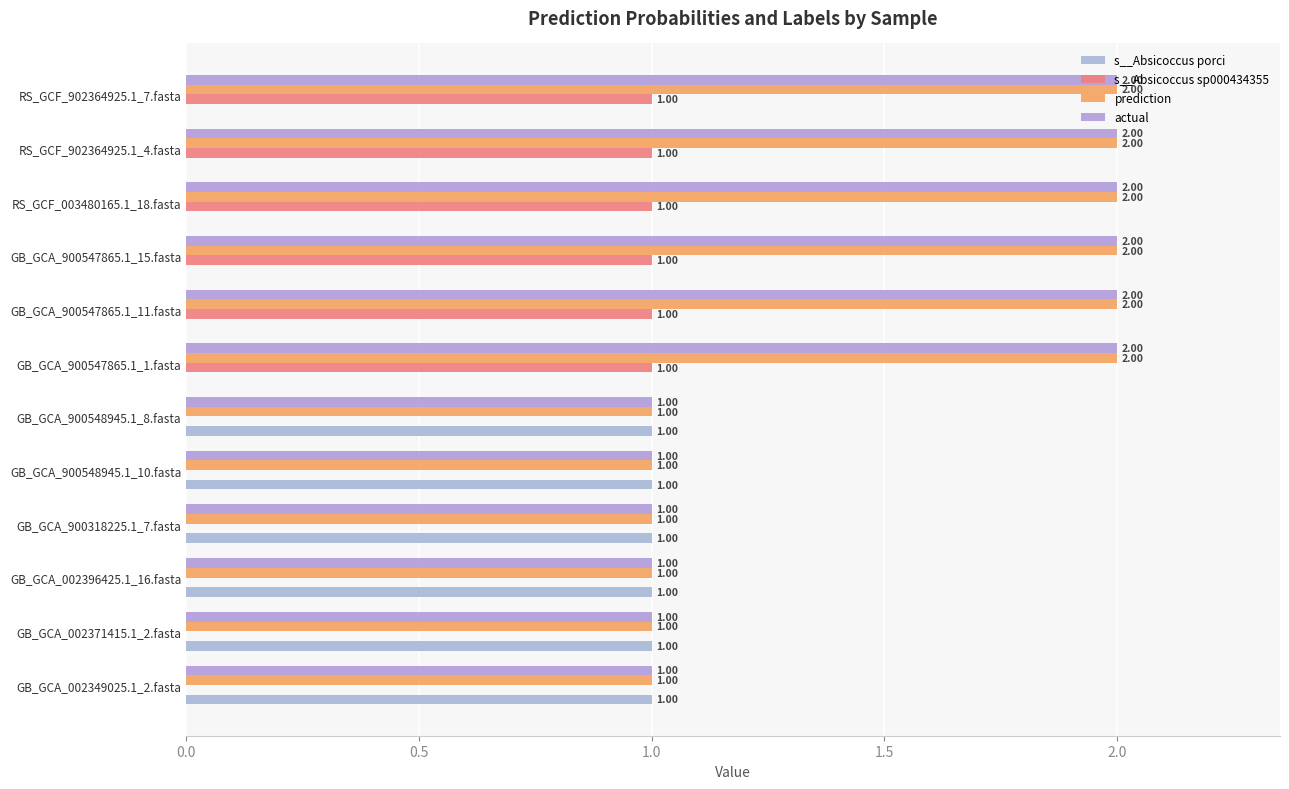

Reading right to left, transcribe all the data shown in this chart.

s__Absicoccus porci: 0.0	0.0	0.0	0.0	0.0	0.0	1.0	1.0	1.0	1.0	1.0	1.0
s__Absicoccus sp000434355: 1.0	1.0	1.0	1.0	1.0	1.0	0.0	0.0	0.0	0.0	0.0	0.0
prediction: 2.0	2.0	2.0	2.0	2.0	2.0	1.0	1.0	1.0	1.0	1.0	1.0
actual: 2.0	2.0	2.0	2.0	2.0	2.0	1.0	1.0	1.0	1.0	1.0	1.0